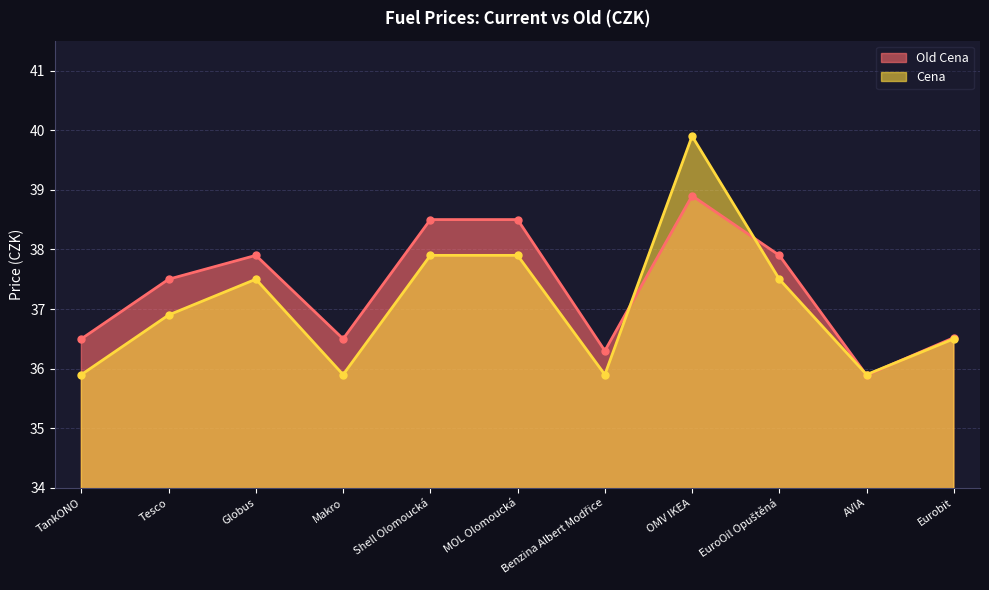

What is the difference between the maximum and minimum values in the Old Cena series?

3.0